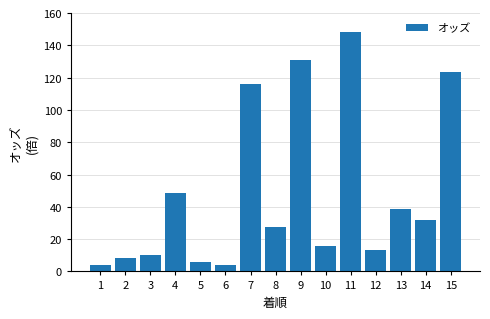

At which label is the value closest to 75?

4